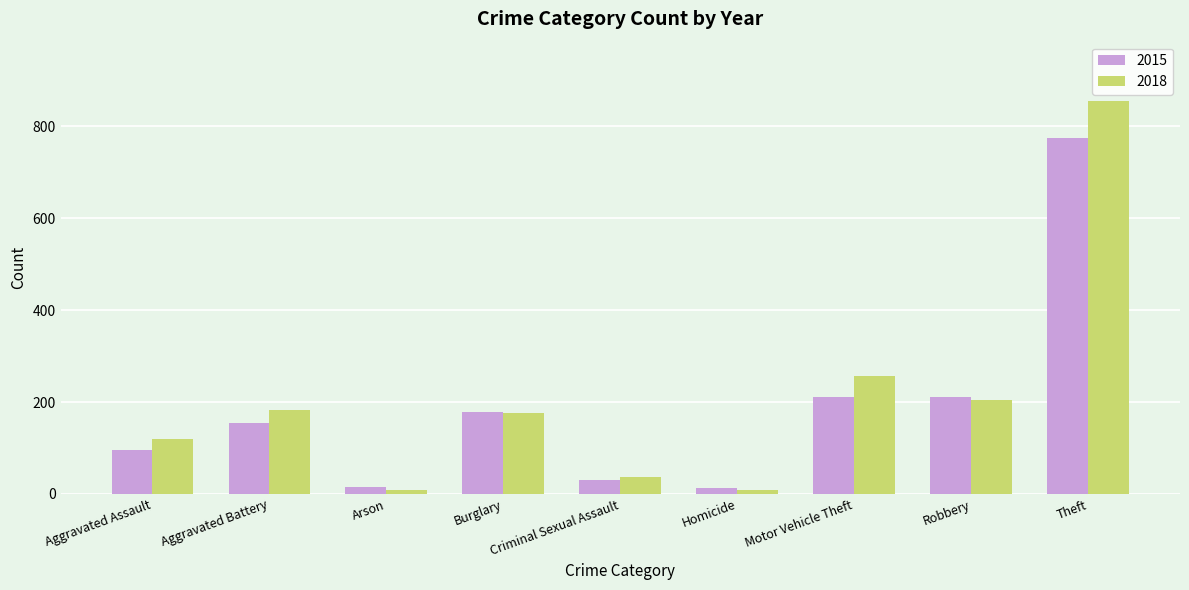

What is the sum of all 2018 values?

1848